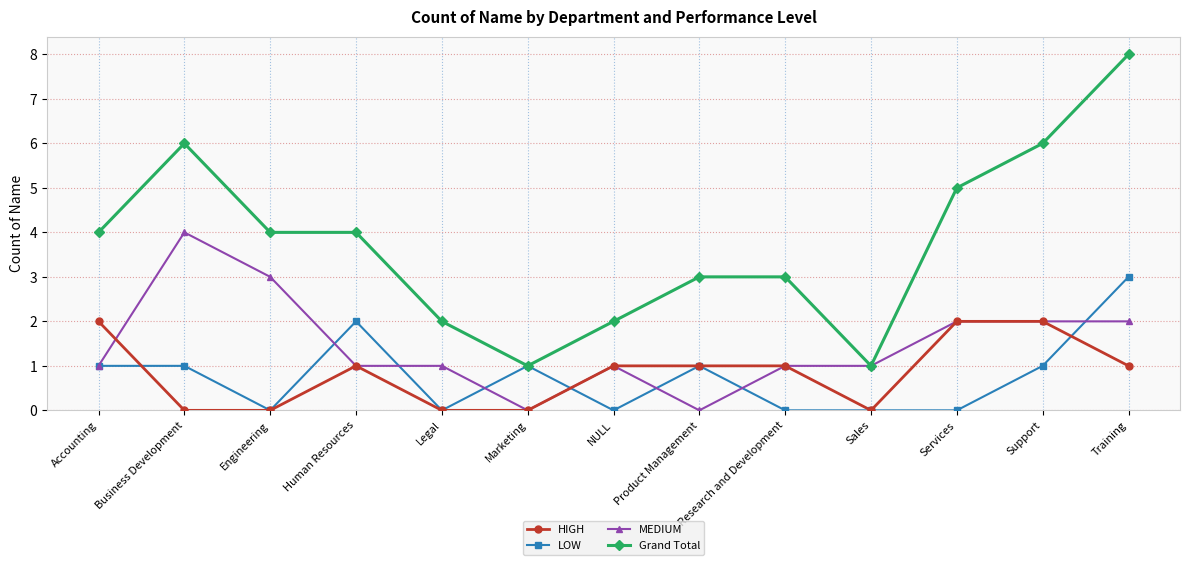

Which category has the highest value across all series?

Training